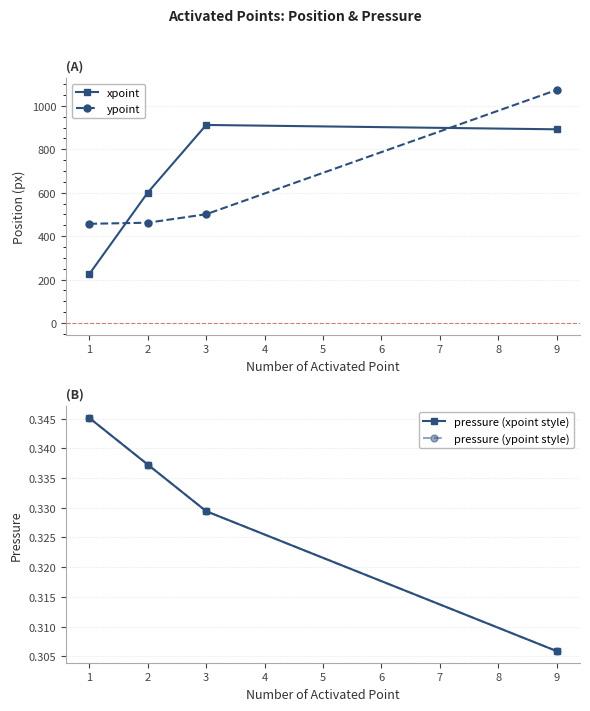

True or false: pressure (ypoint style) has more than 1 interior local peaks.

False